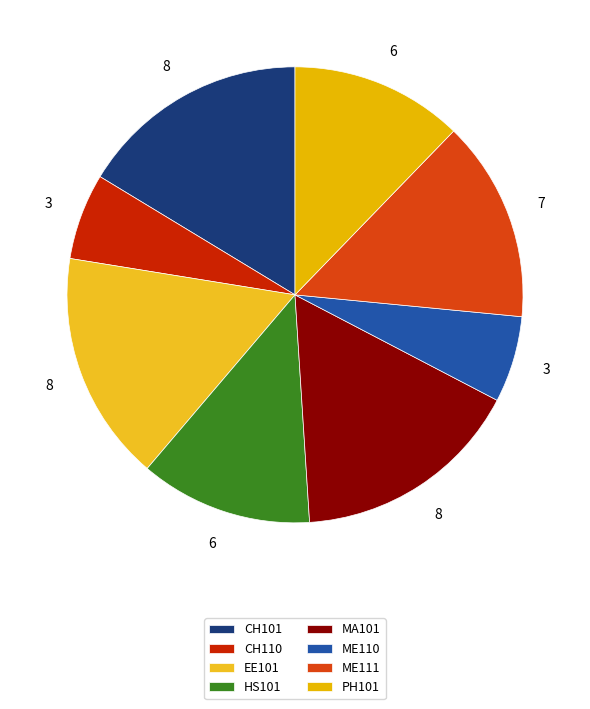

How many slices are in this pie chart?

8